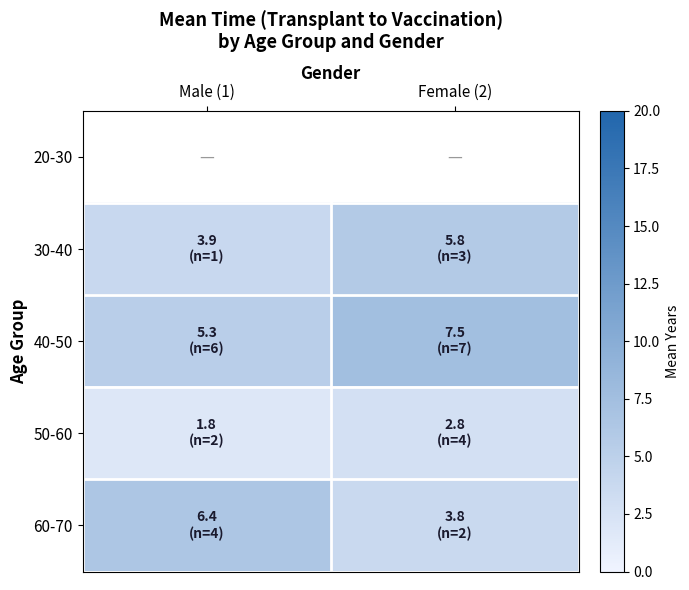

What is the sum of all 50-60 values?

4.7